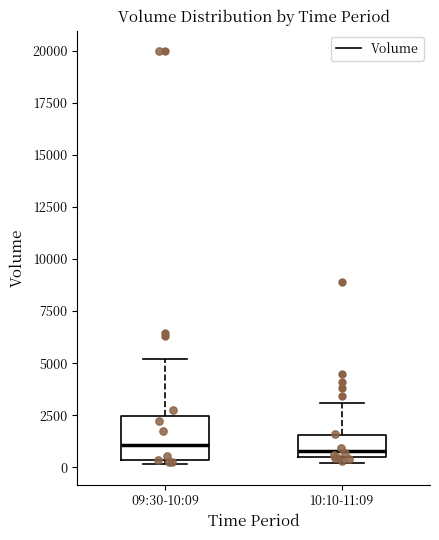

Where is the upper edge of the box for 10:10-11:09 on the y-axis? The values are not printed on the chart, so give them approximately, as read against the axis.

1500